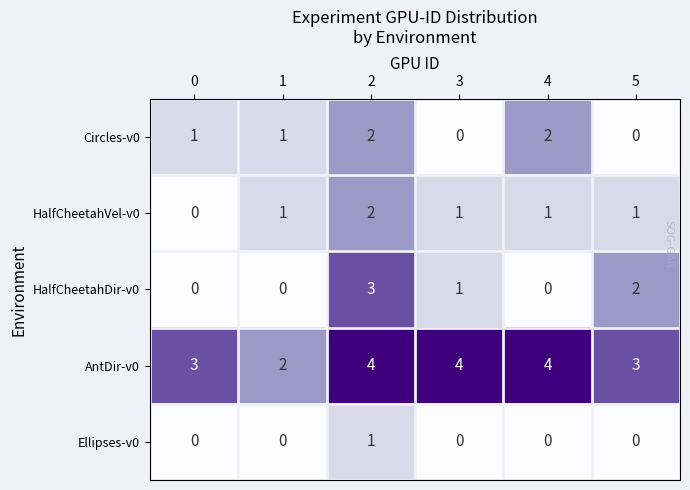

Reading left to right, what are all the values shown in this chart?

Circles-v0: 0=1	1=1	2=2	3=0	4=2	5=0
HalfCheetahVel-v0: 0=0	1=1	2=2	3=1	4=1	5=1
HalfCheetahDir-v0: 0=0	1=0	2=3	3=1	4=0	5=2
AntDir-v0: 0=3	1=2	2=4	3=4	4=4	5=3
Ellipses-v0: 0=0	1=0	2=1	3=0	4=0	5=0